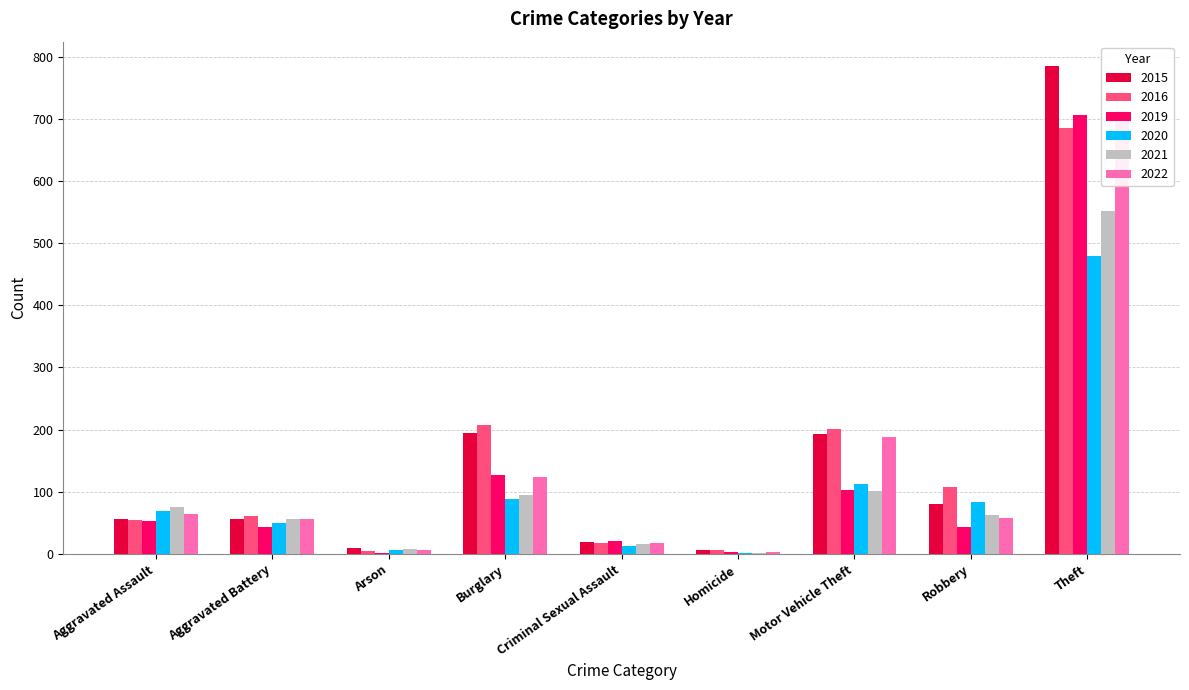

What is the difference between the maximum and minimum values in the 2015 series?

778